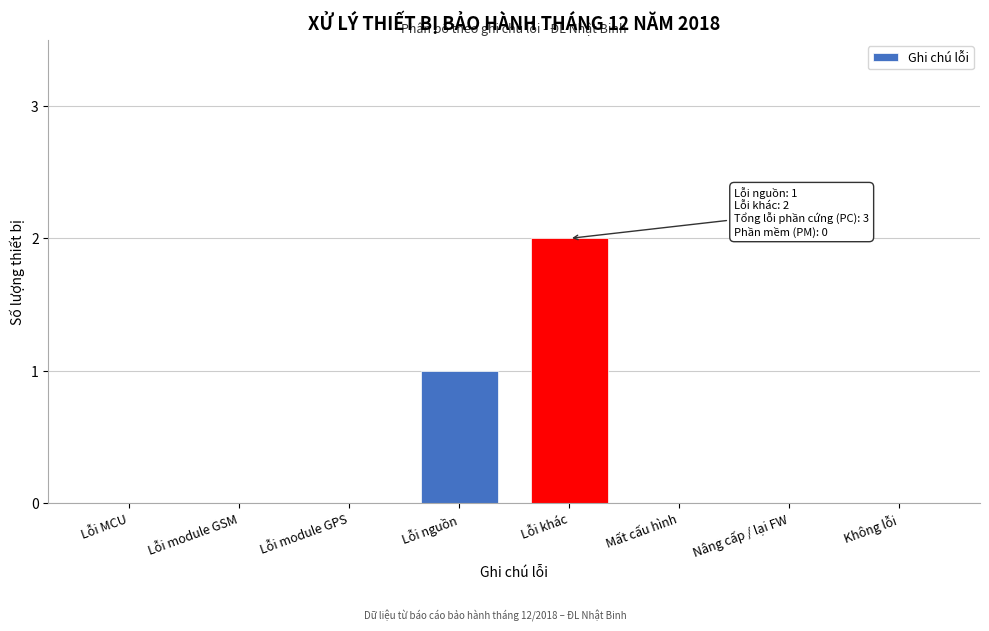

Reading left to right, list all the values displayed in this chart.

Lỗi MCU=0	Lỗi module GSM=0	Lỗi module GPS=0	Lỗi nguồn=1	Lỗi khác=2	Mất cấu hình=0	Nâng cấp / lại FW=0	Không lỗi=0